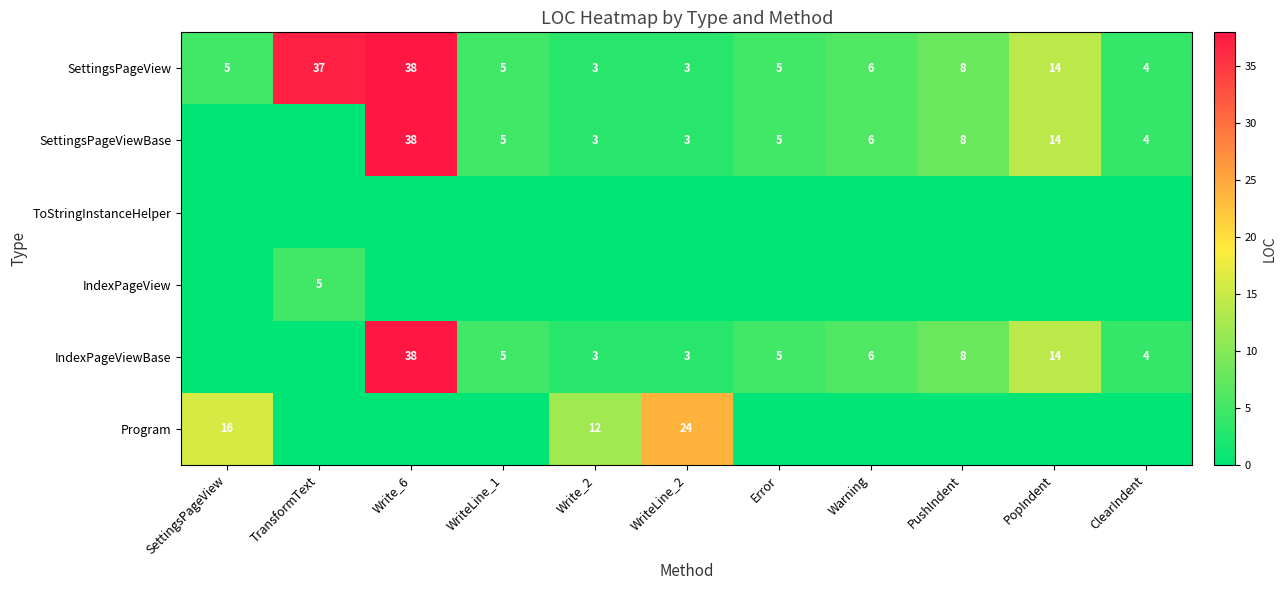

The SettingsPageViewBase series shows 3 at WriteLine_2. True or false?

True